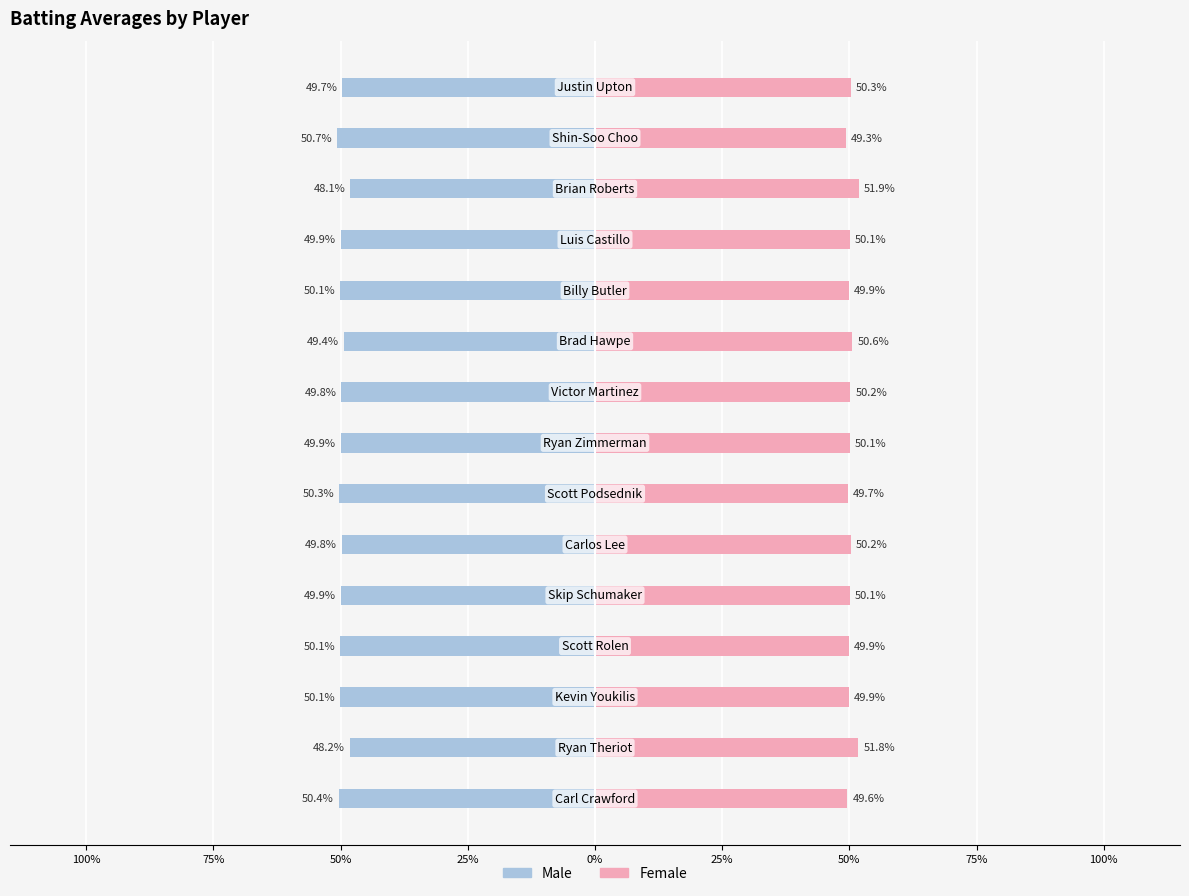

How many bars are there in total?

30